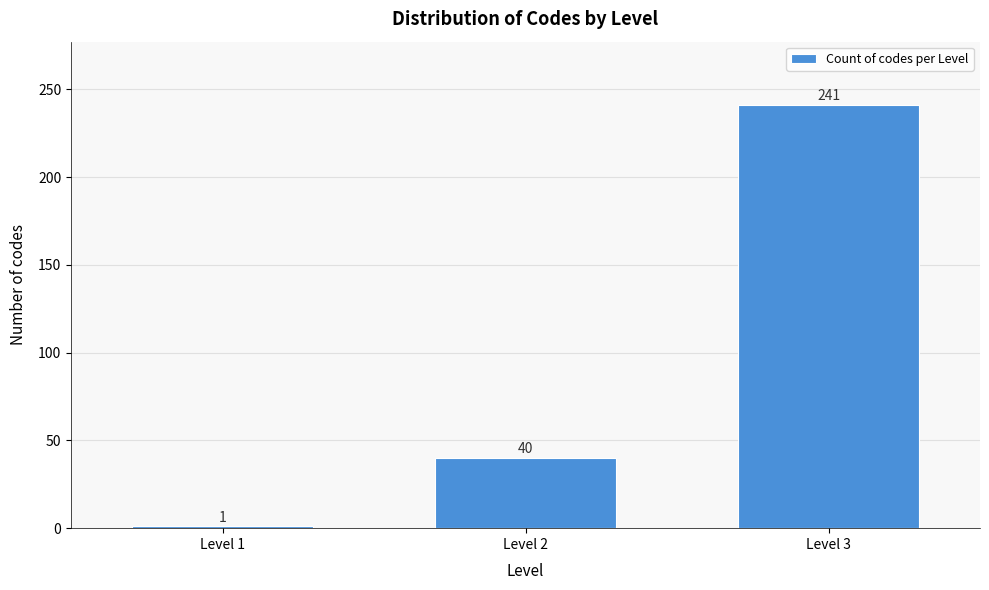

Reading left to right, transcribe all the data shown in this chart.

Level 1=1	Level 2=40	Level 3=241